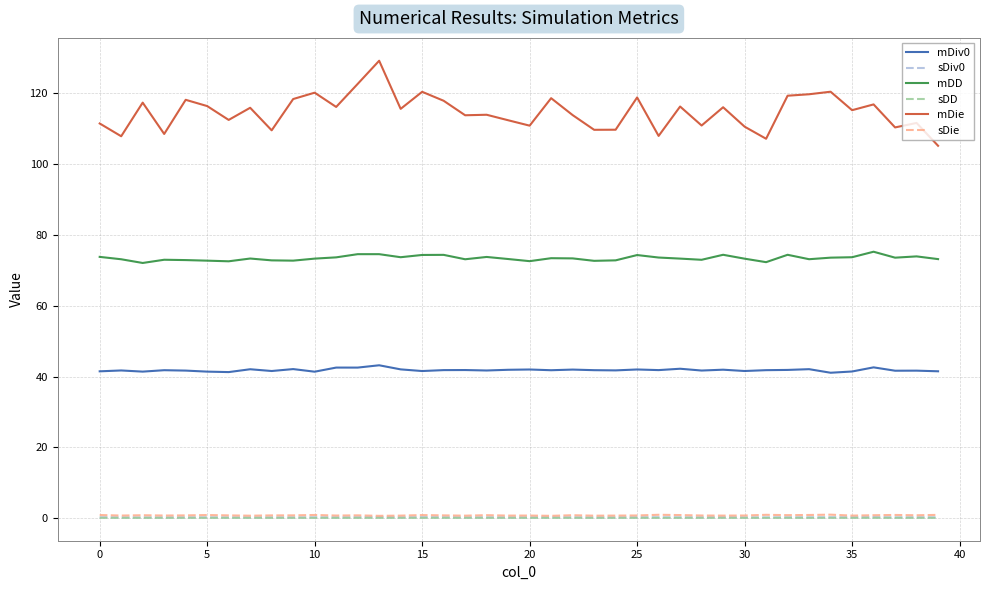

What is the highest value of the mDiv0 series?

43.2